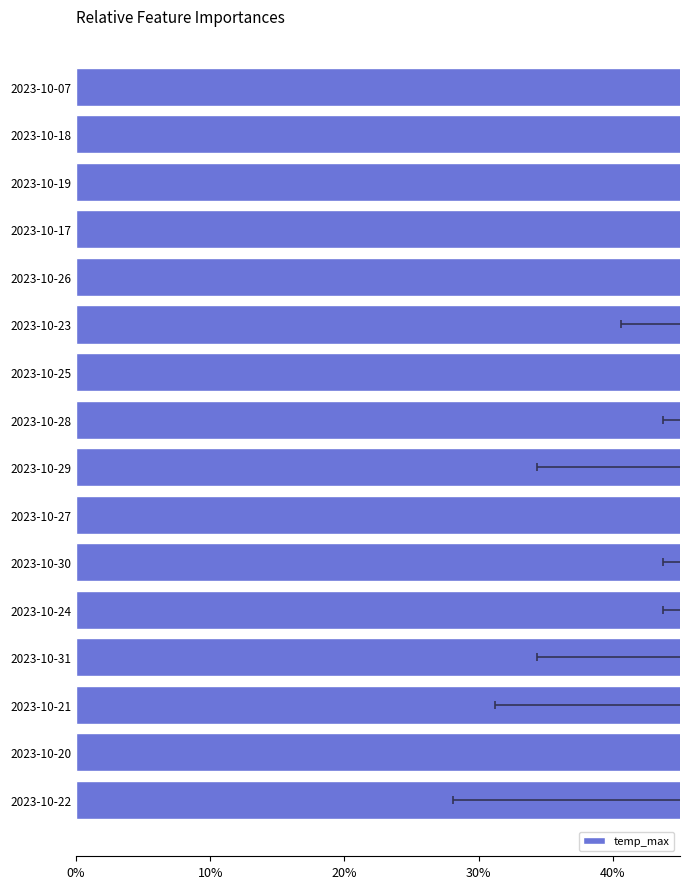

Reading right to left, what are all the values shown in this chart?

1.0	0.9	0.9	0.9	0.8	0.8	0.8	0.8	0.8	0.8	0.8	0.7	0.7	0.7	0.7	0.7